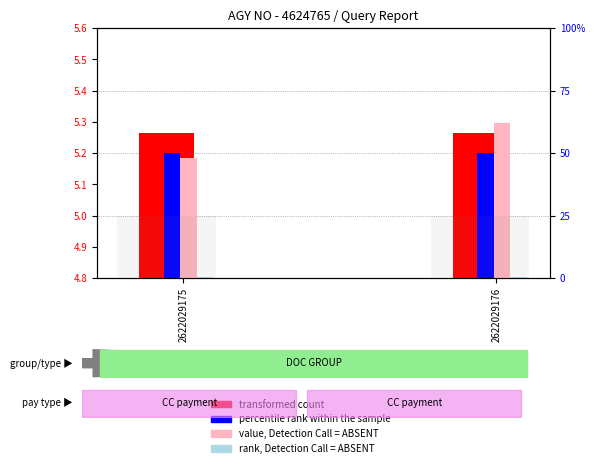

Between 2622029175 and 2622029176, which series saw the biggest shift?

value, Detection Call = ABSENT